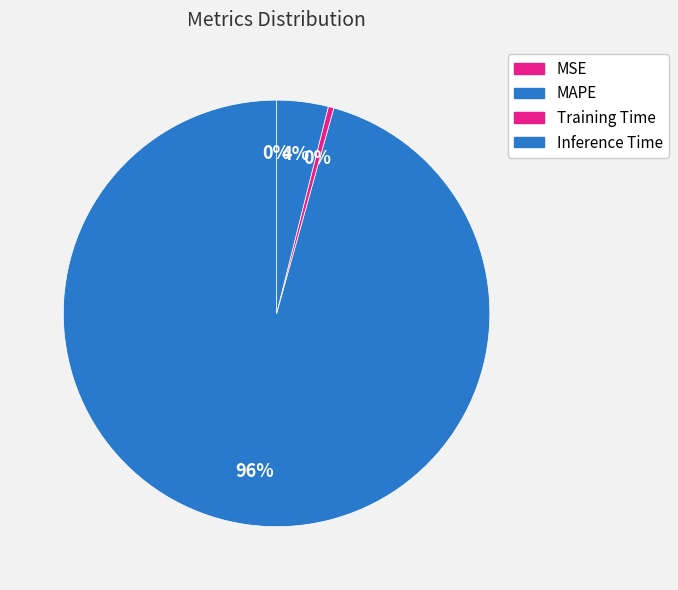

Is the sum of MSE and Inference Time greater than half?

No